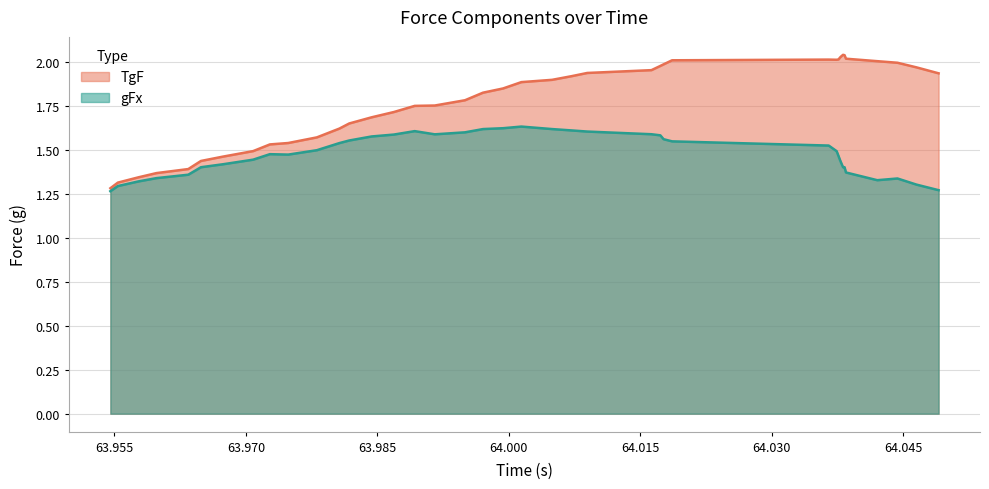

Which series has the largest range (max minus min)?

TgF